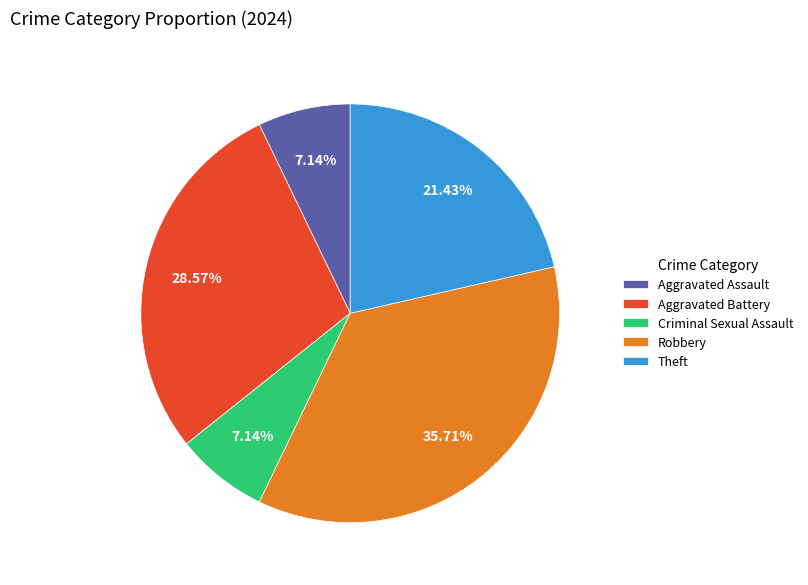

Combined, do Criminal Sexual Assault and Theft account for over 50%?

No